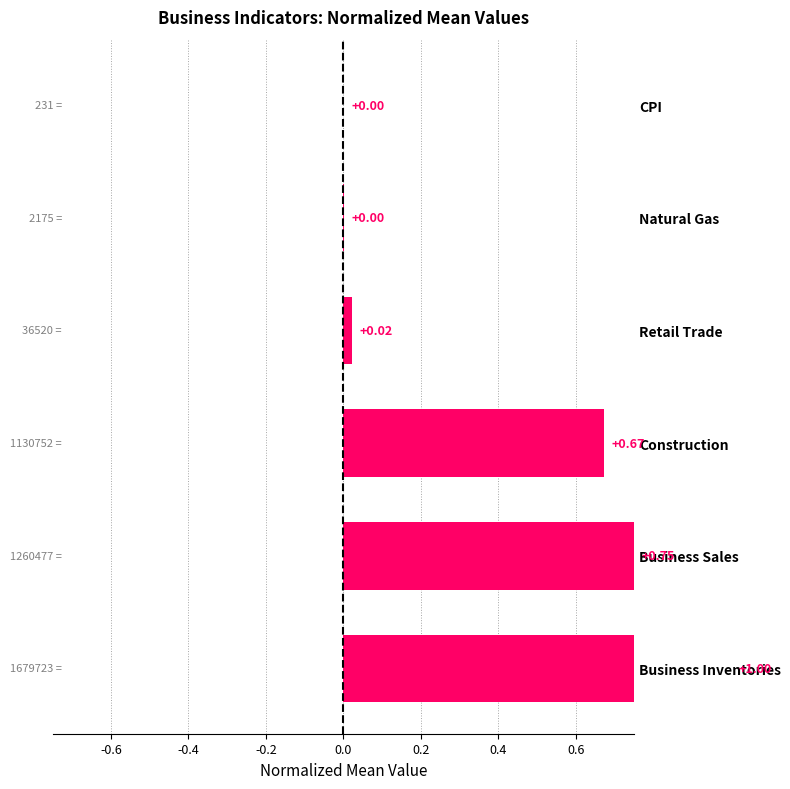

Is it true that the value at Business Inventories is 1.0?

True